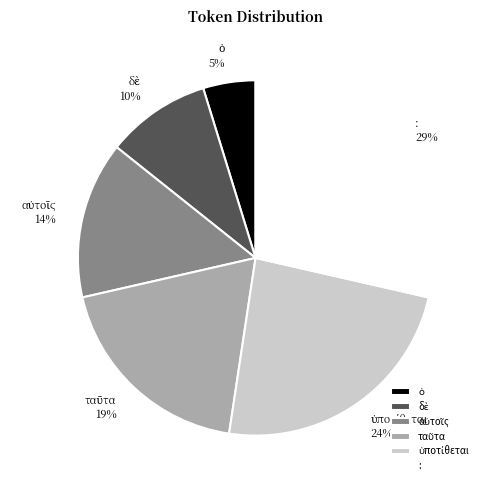

What percentage is the : slice, to the nearest percent?

29%